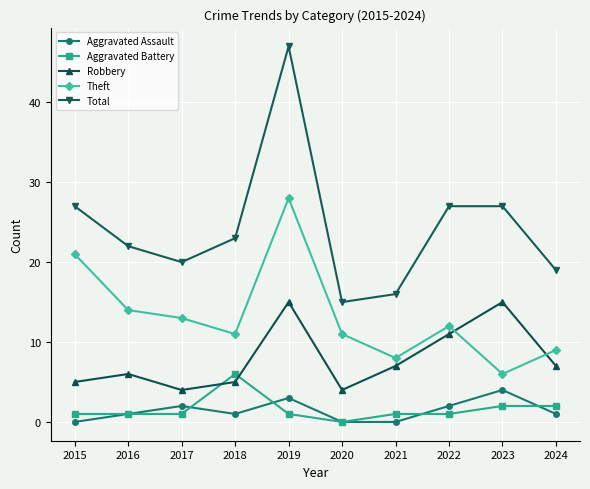

The Total series shows 19 at 2024. True or false?

True